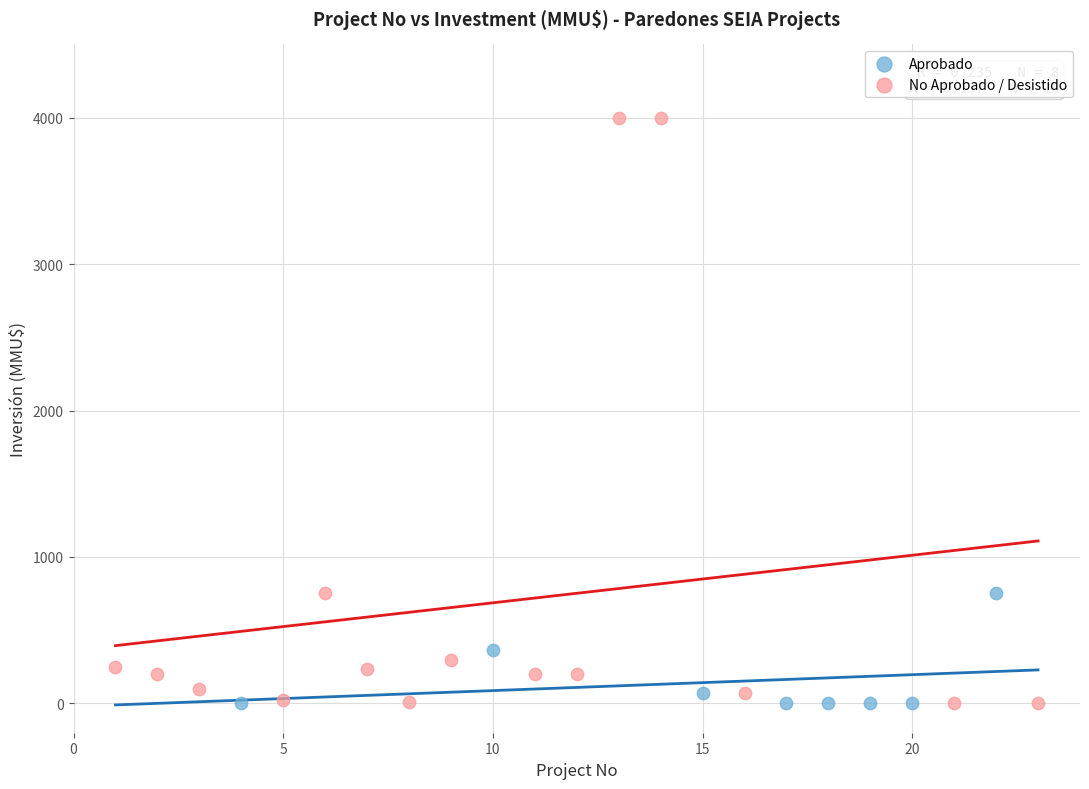

Which series has the largest Y range (max minus min)?

No Aprobado / Desistido